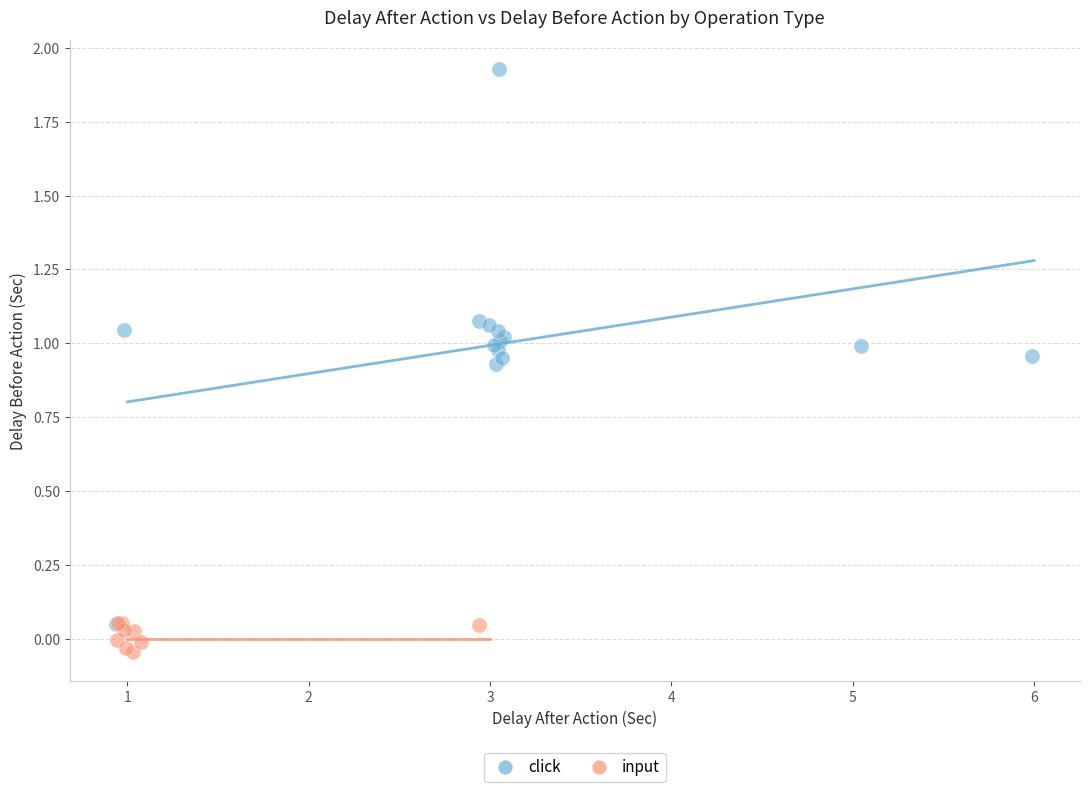

Which series reaches the minimum Y coordinate?

input